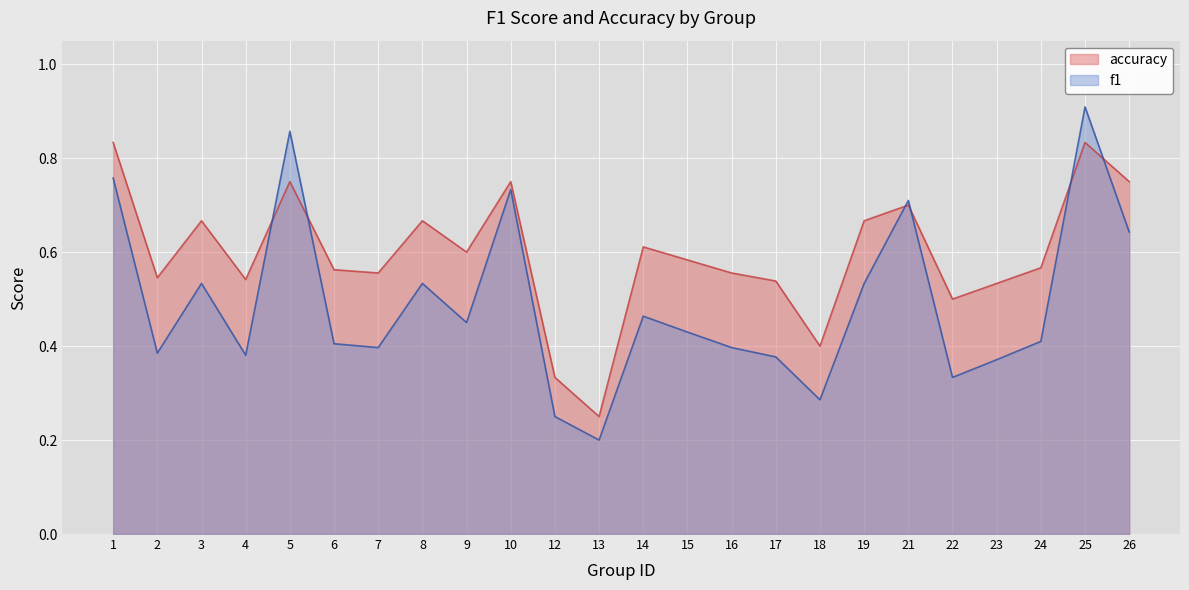

Which series has the largest total across all categories?

accuracy